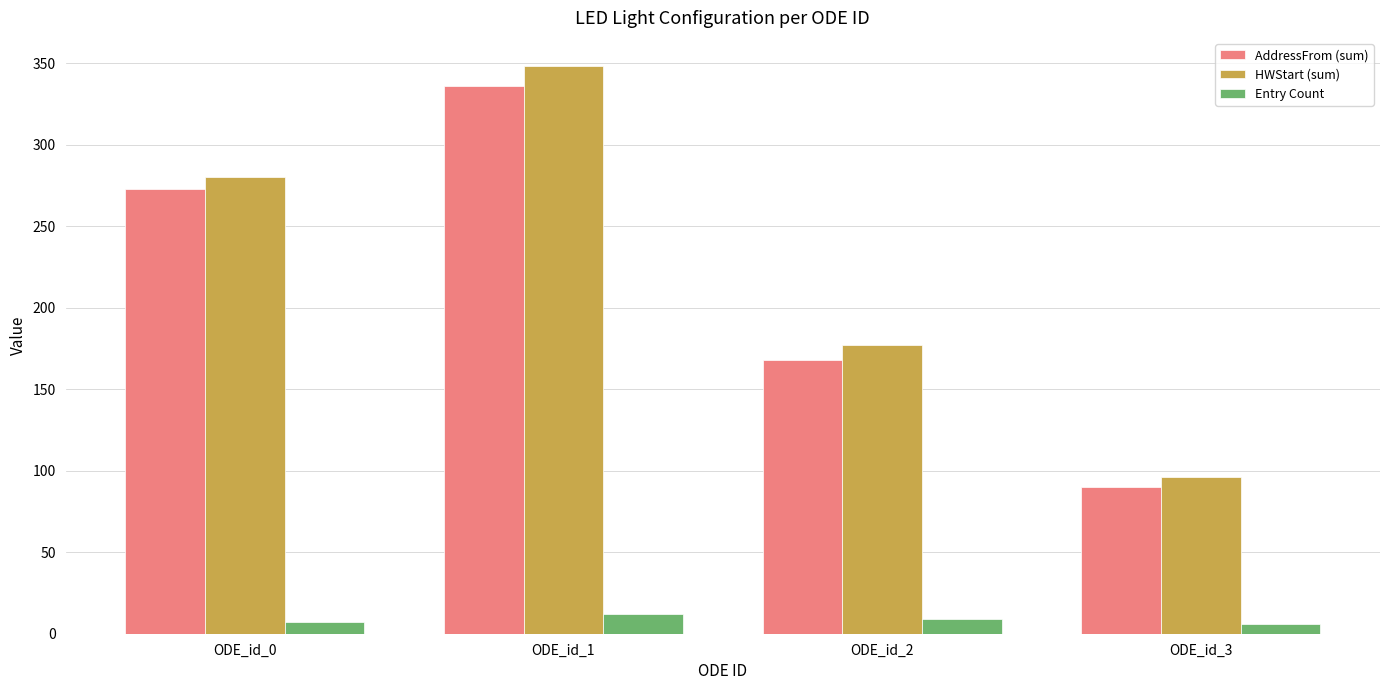

Which series has the widest spread of values?

HWStart (sum)